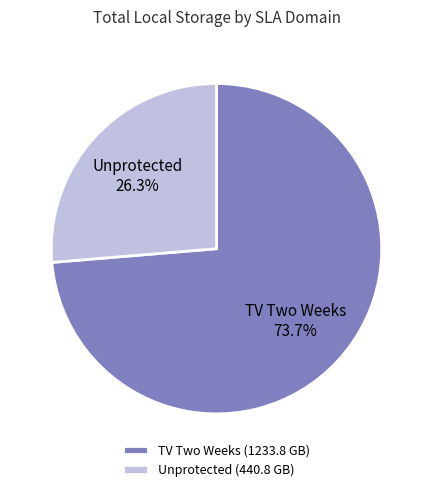

Between TV Two Weeks and Unprotected, which is larger?

TV Two Weeks